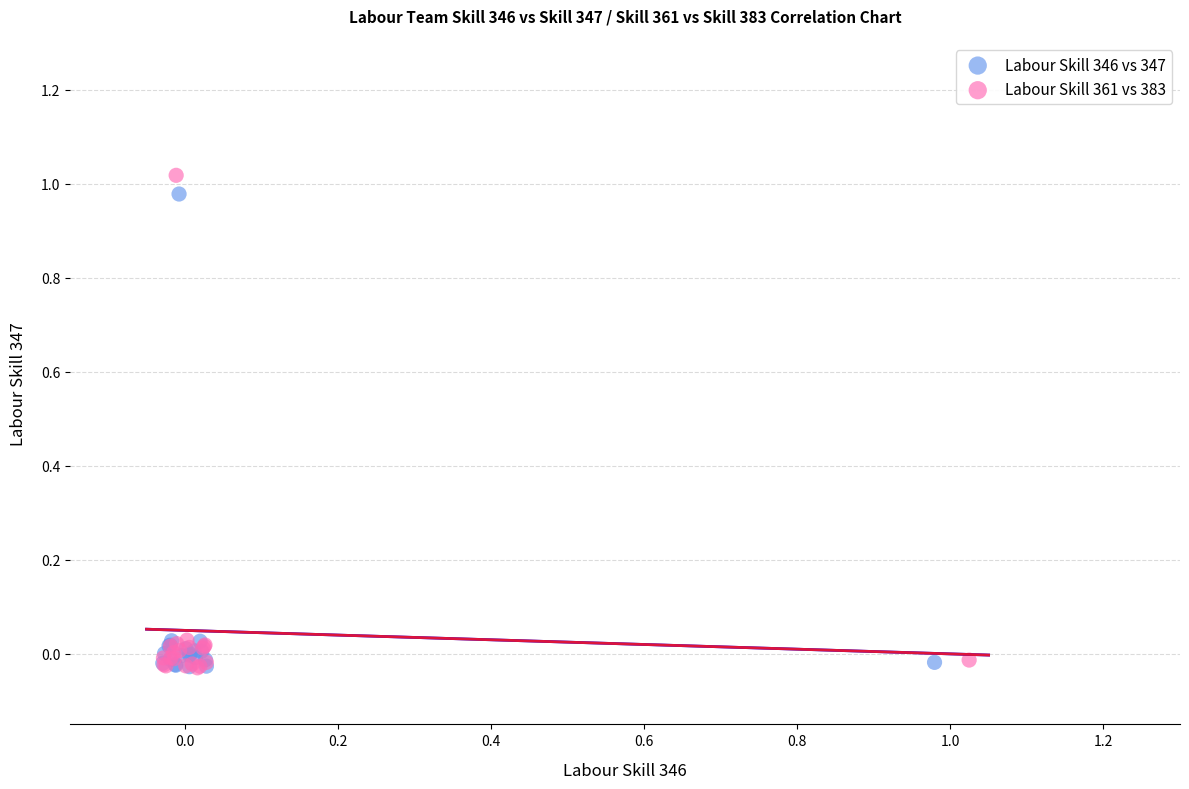

What are all the series names shown in the legend?

Labour Skill 346 vs 347, Labour Skill 361 vs 383